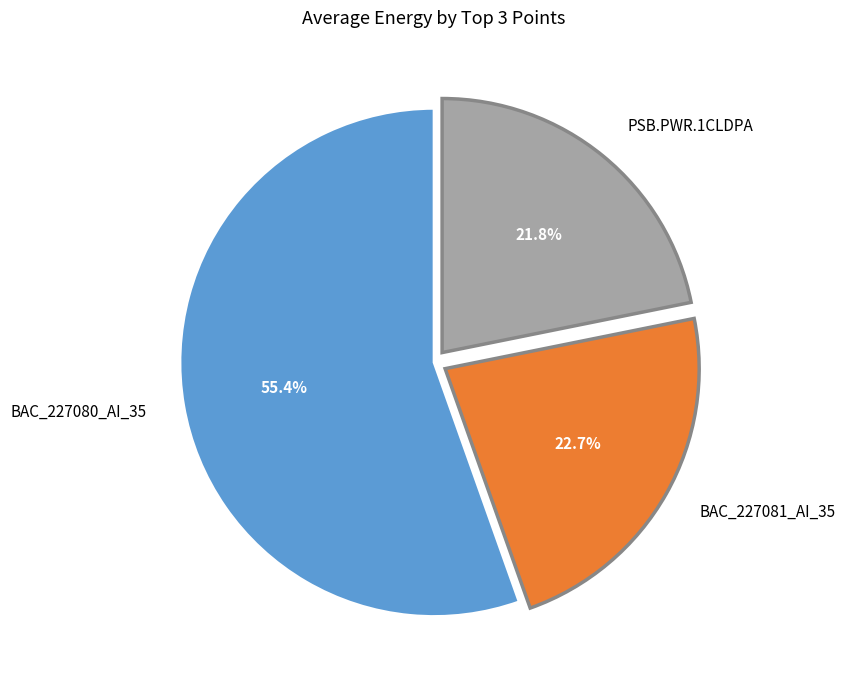

Which has a higher value, BAC_227081_AI_35 or BAC_227080_AI_35?

BAC_227080_AI_35